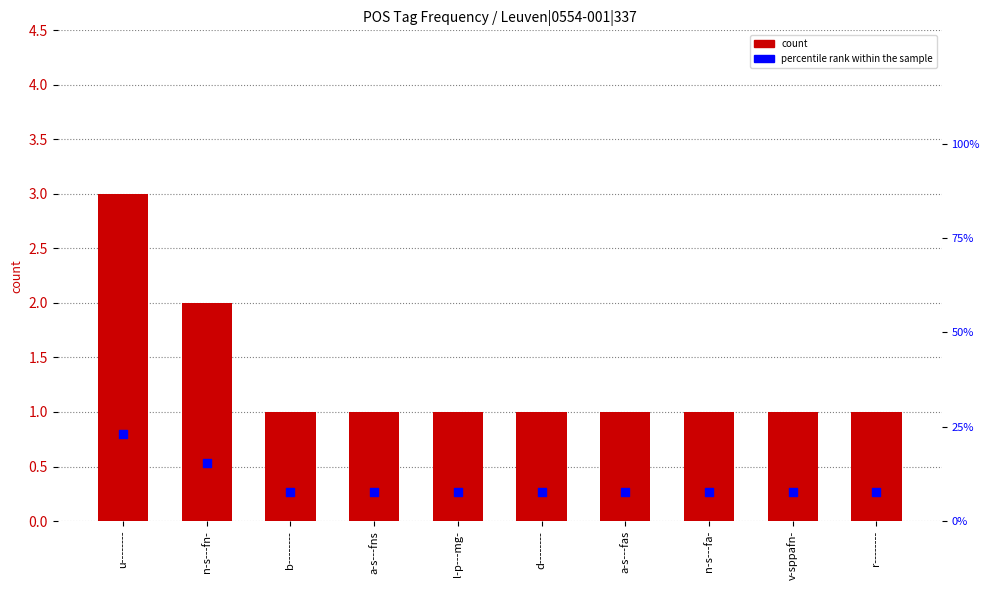

At which category is the sum across all series the highest?

u--------